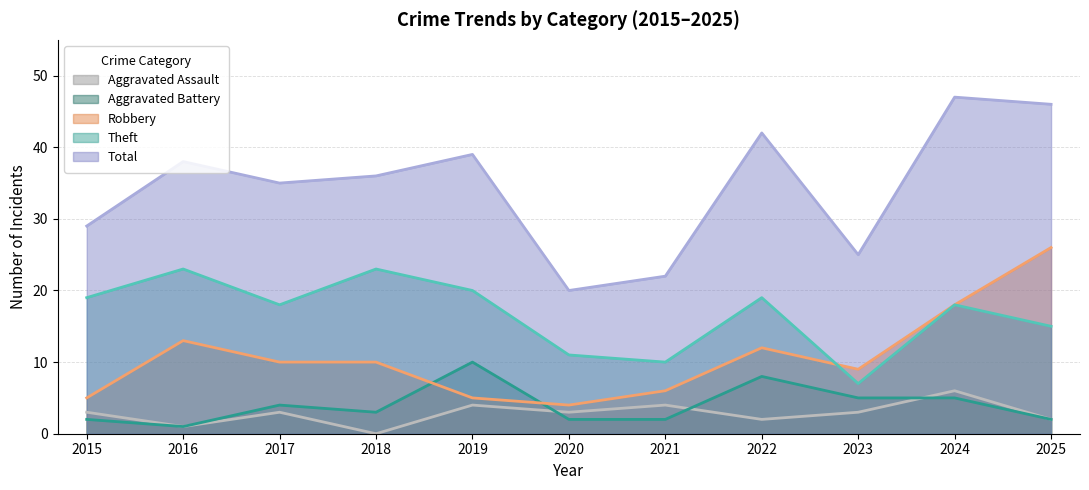

Rank the series by their maximum value, from highest to lowest.

Total, Robbery, Theft, Aggravated Battery, Aggravated Assault